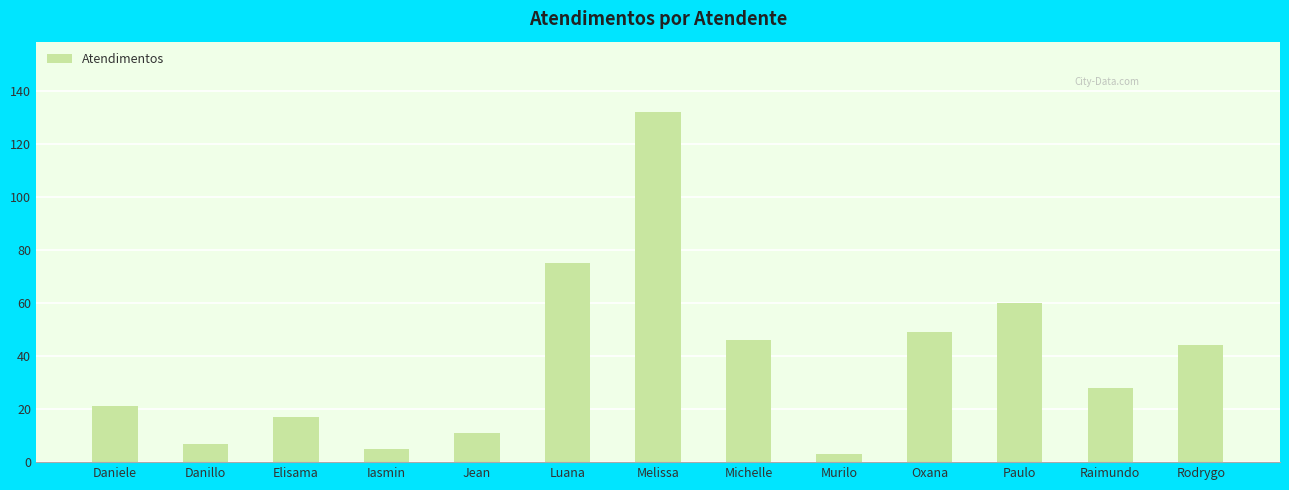

How many distinct data groups are displayed?

1